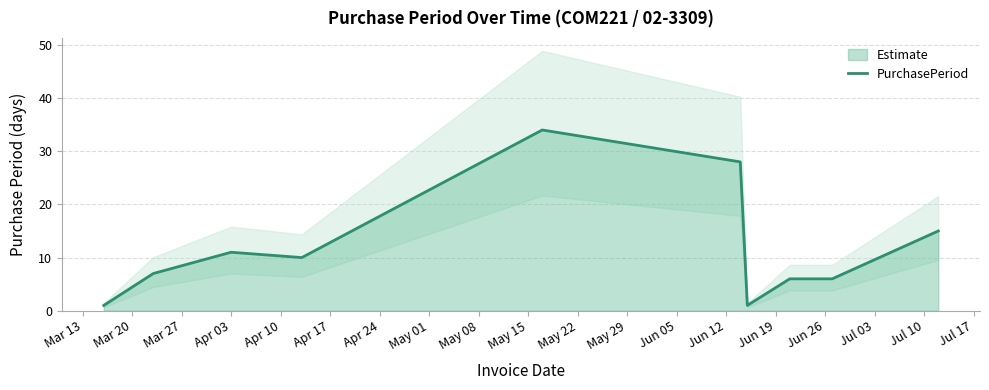

True or false: there are more than 2 points higher than both neighbors.

False